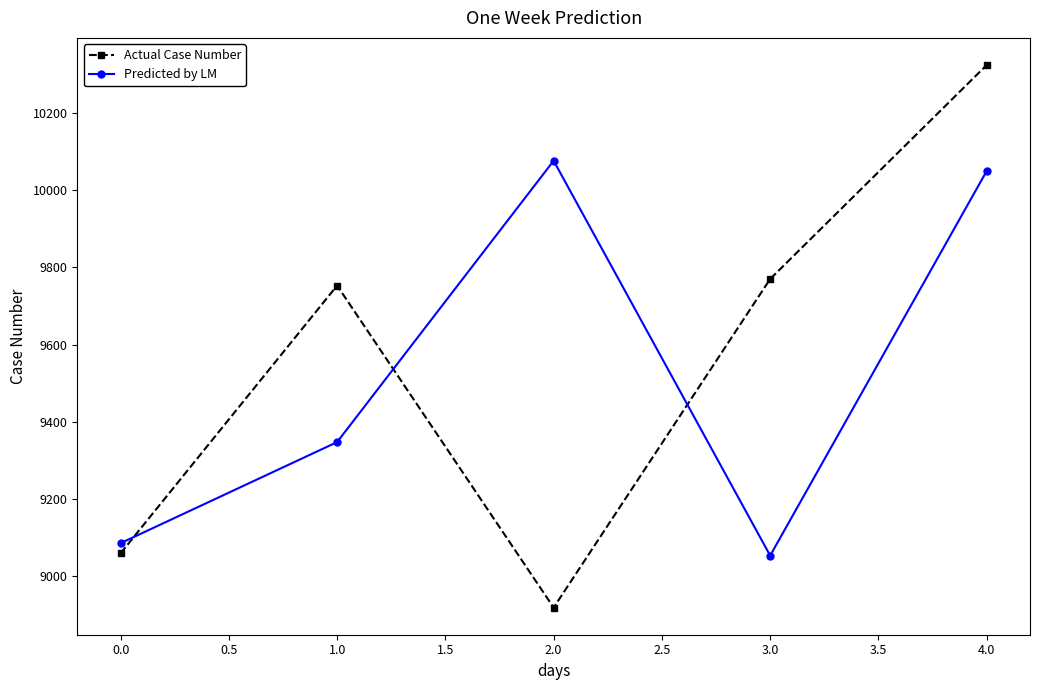

At which category is the sum across all series the highest?

4.0